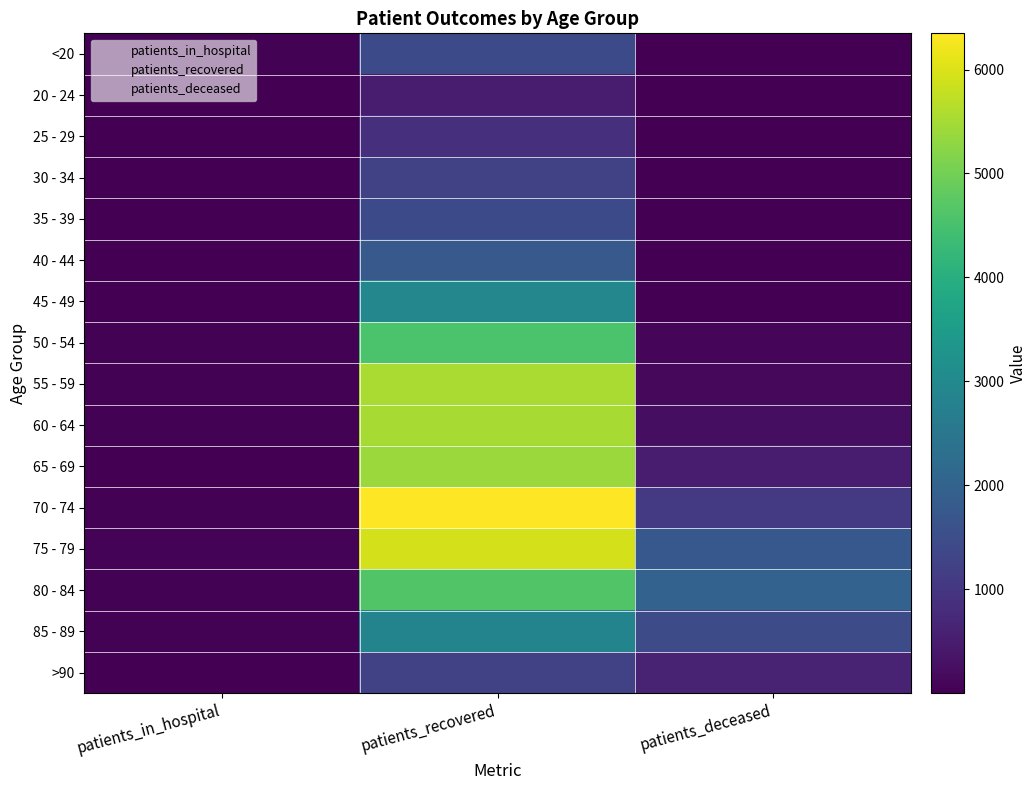

Reading left to right, what are all the values shown in this chart?

<20: patients_in_hospital=27	patients_recovered=1437	patients_deceased=6
20 - 24: patients_in_hospital=7	patients_recovered=520	patients_deceased=3
25 - 29: patients_in_hospital=11	patients_recovered=854	patients_deceased=2
30 - 34: patients_in_hospital=19	patients_recovered=1234	patients_deceased=11
35 - 39: patients_in_hospital=17	patients_recovered=1420	patients_deceased=10
40 - 44: patients_in_hospital=18	patients_recovered=1776	patients_deceased=13
45 - 49: patients_in_hospital=17	patients_recovered=2940	patients_deceased=26
50 - 54: patients_in_hospital=37	patients_recovered=4561	patients_deceased=77
55 - 59: patients_in_hospital=30	patients_recovered=5530	patients_deceased=130
60 - 64: patients_in_hospital=37	patients_recovered=5508	patients_deceased=243
65 - 69: patients_in_hospital=25	patients_recovered=5401	patients_deceased=513
70 - 74: patients_in_hospital=46	patients_recovered=6348	patients_deceased=1072
75 - 79: patients_in_hospital=62	patients_recovered=5950	patients_deceased=1749
80 - 84: patients_in_hospital=48	patients_recovered=4627	patients_deceased=2009
85 - 89: patients_in_hospital=32	patients_recovered=2857	patients_deceased=1472
>90: patients_in_hospital=13	patients_recovered=1256	patients_deceased=621